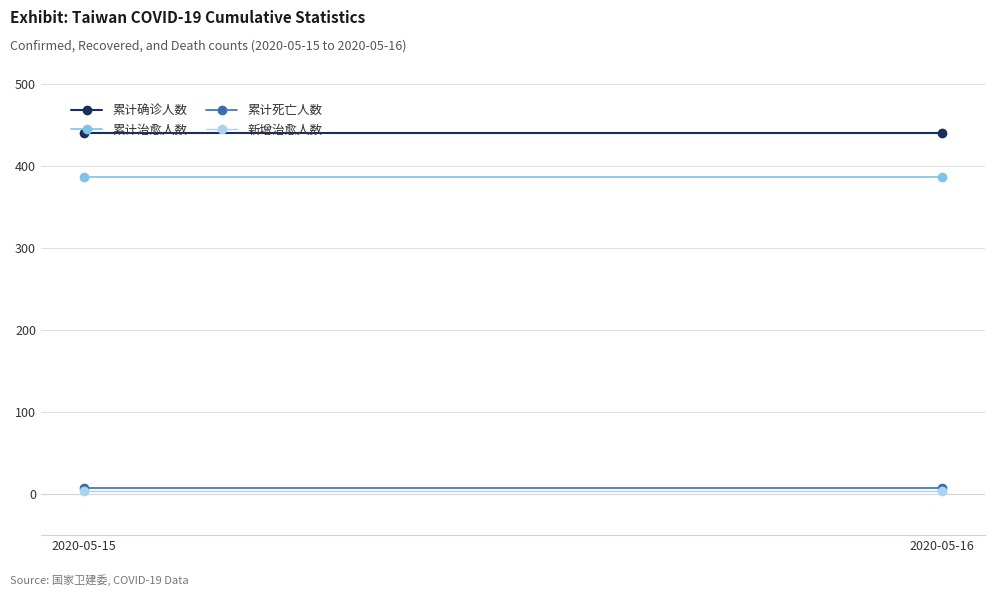

Which category has the lowest value in the 累计治愈人数 series?

2020-05-15